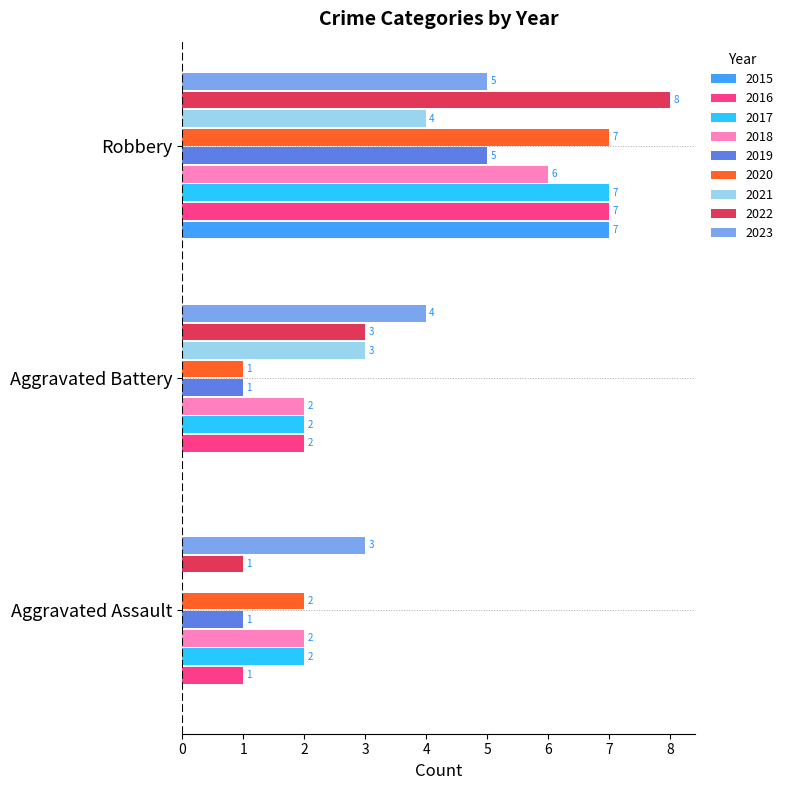

Is the value of 2022 at Aggravated Assault greater than the value of 2015 at Aggravated Battery?

Yes